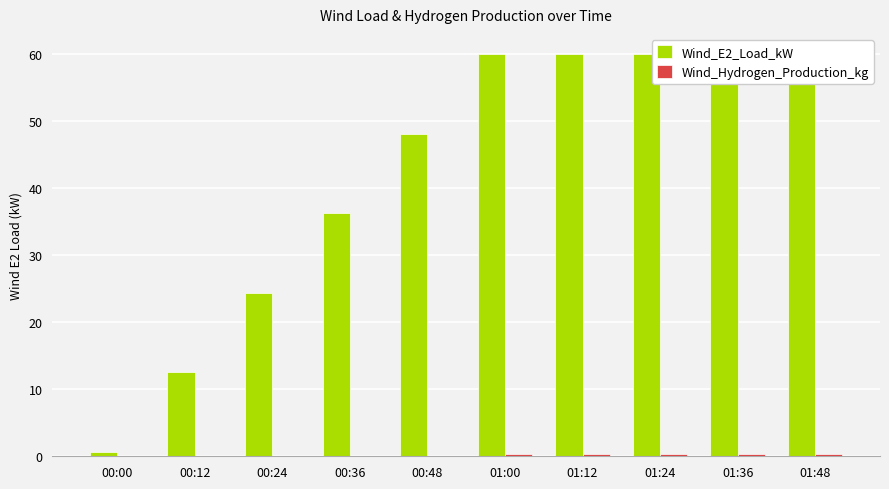

What is the maximum value for Wind_E2_Load_kW?

60.0